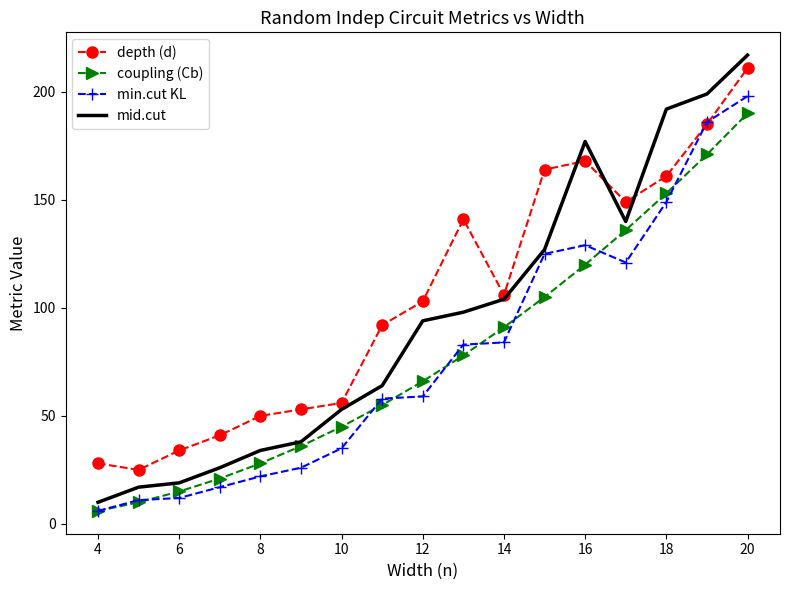

What are all the series names shown in the legend?

depth (d), coupling (Cb), min.cut KL, mid.cut